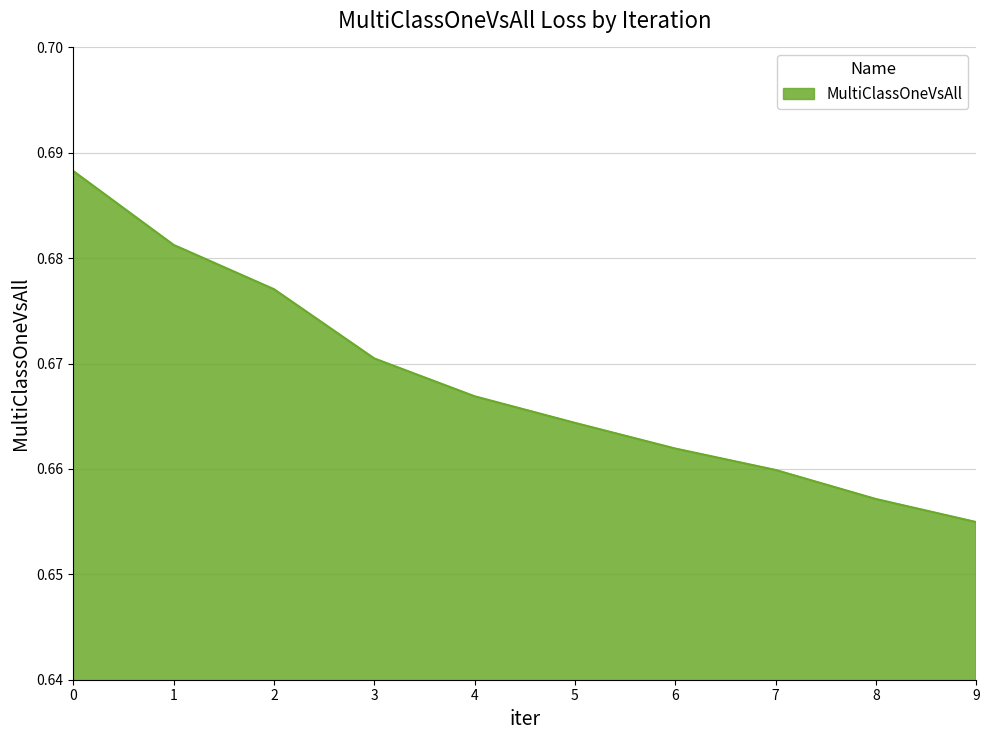

How many distinct data groups are displayed?

1